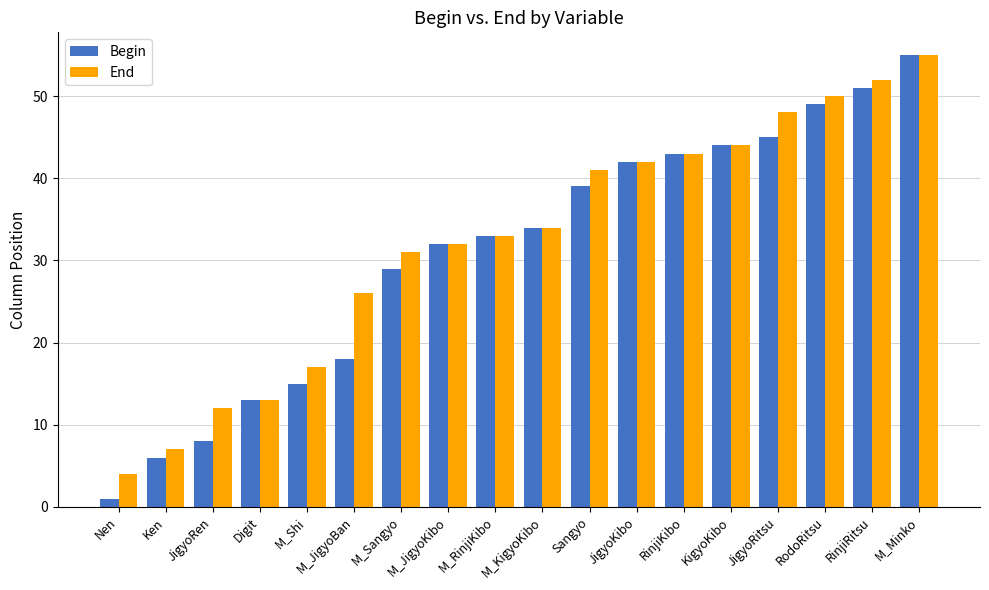

Is it true that Begin equals 57 at Sangyo?

False